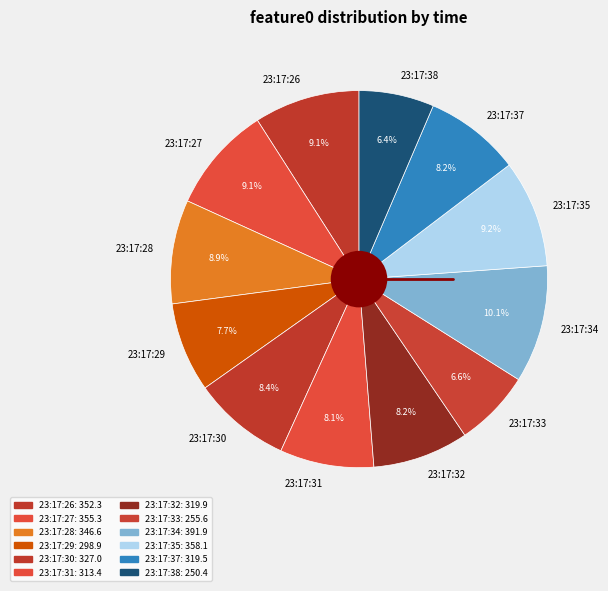

How many segments does this pie chart have?

12